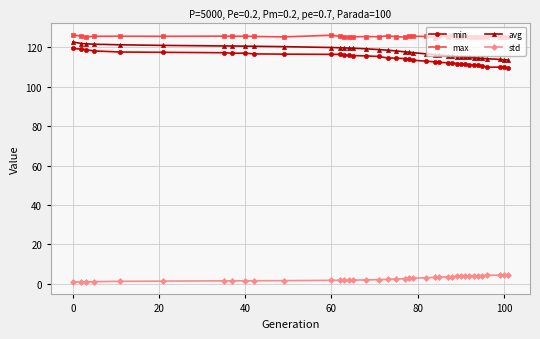

True or false: max has more than 1 points higher than both neighbors.

True